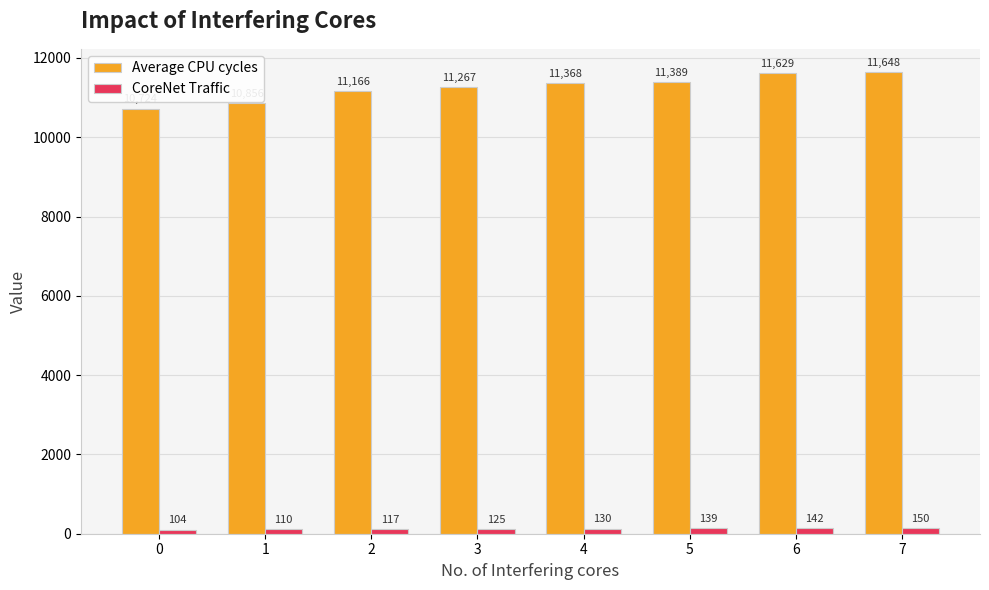

Rank the series at 2 from highest to lowest value.

Average CPU cycles, CoreNet Traffic